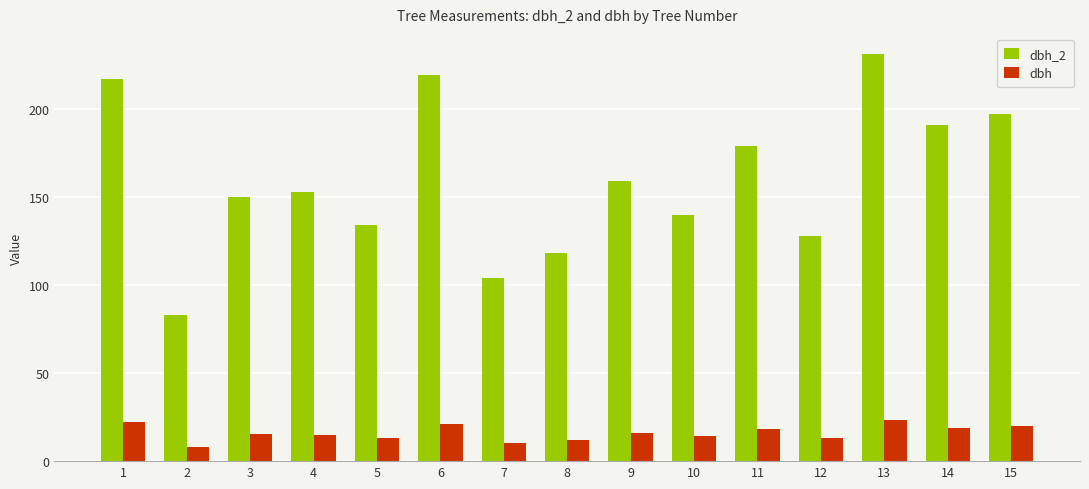

What is the maximum value for dbh?

23.2